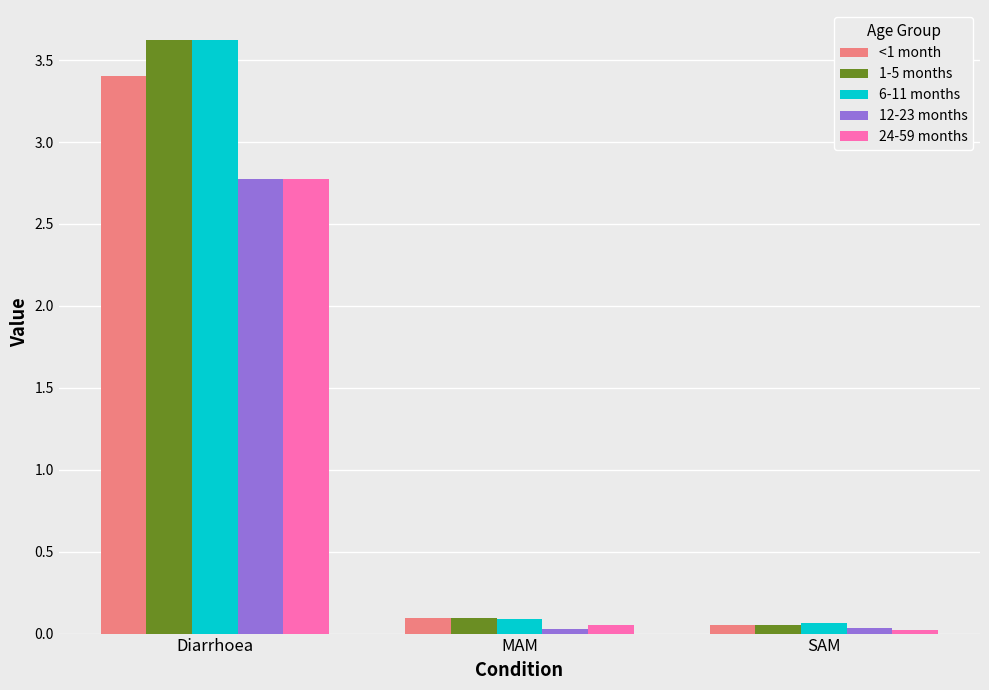

What is the average value of the <1 month series?

1.2